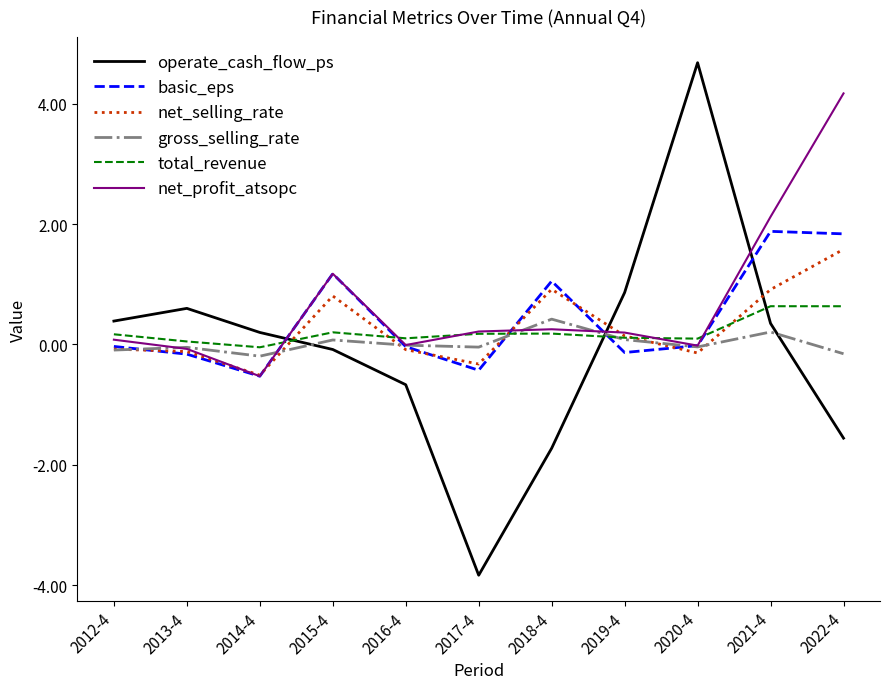

True or false: net_selling_rate and gross_selling_rate cross at least once.

True